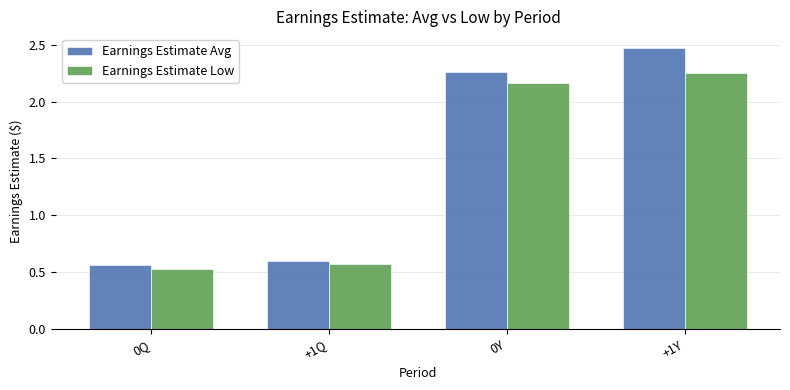

What position from the left is 0Q?

1